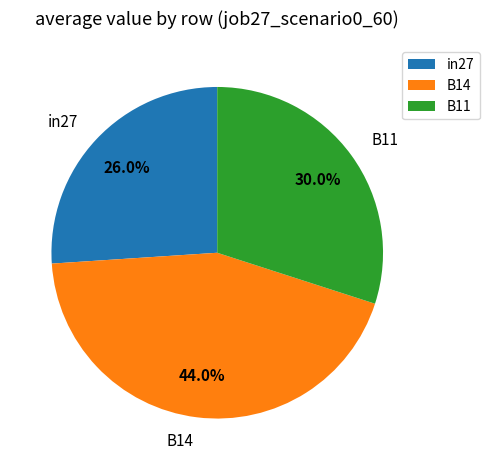

Rank the categories by value from highest to lowest.

B14, B11, in27